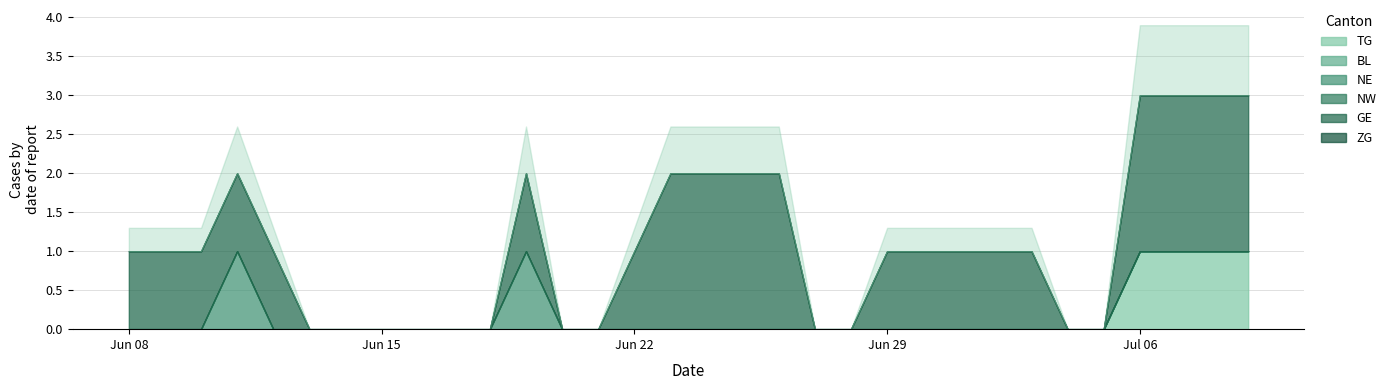

True or false: NW and BL intersect in this chart.

False